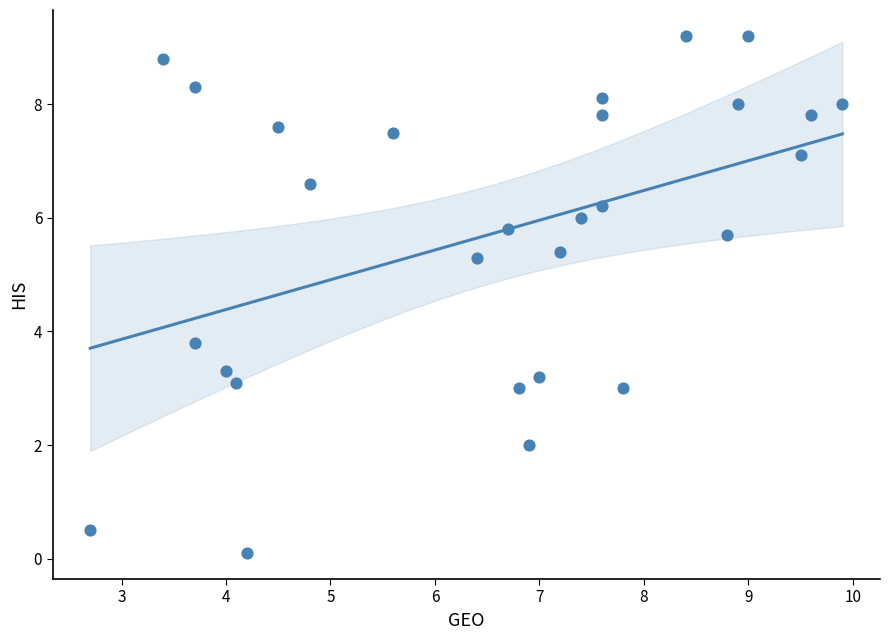

What is the range of X values (max minus min)?

7.2